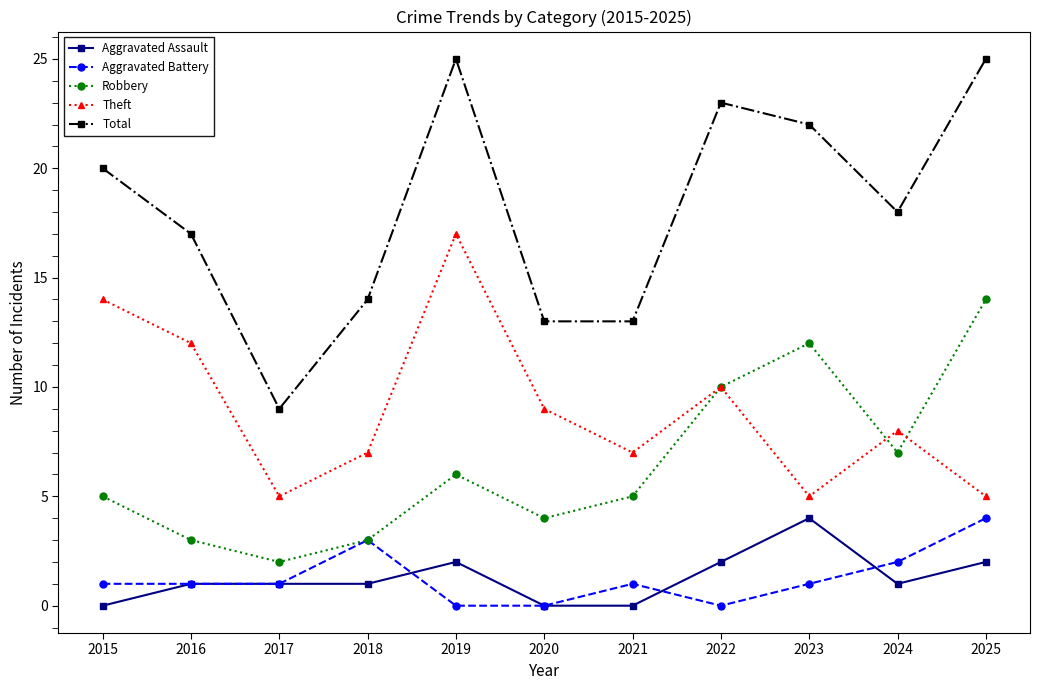

What is the minimum value for Robbery?

2